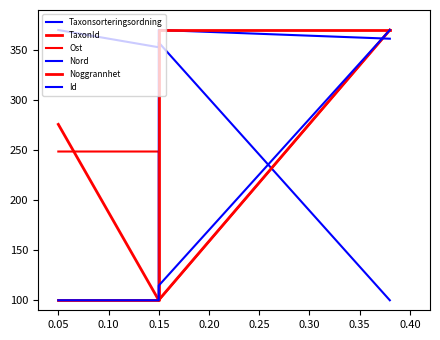

At which category is the sum across all series the highest?

0.15